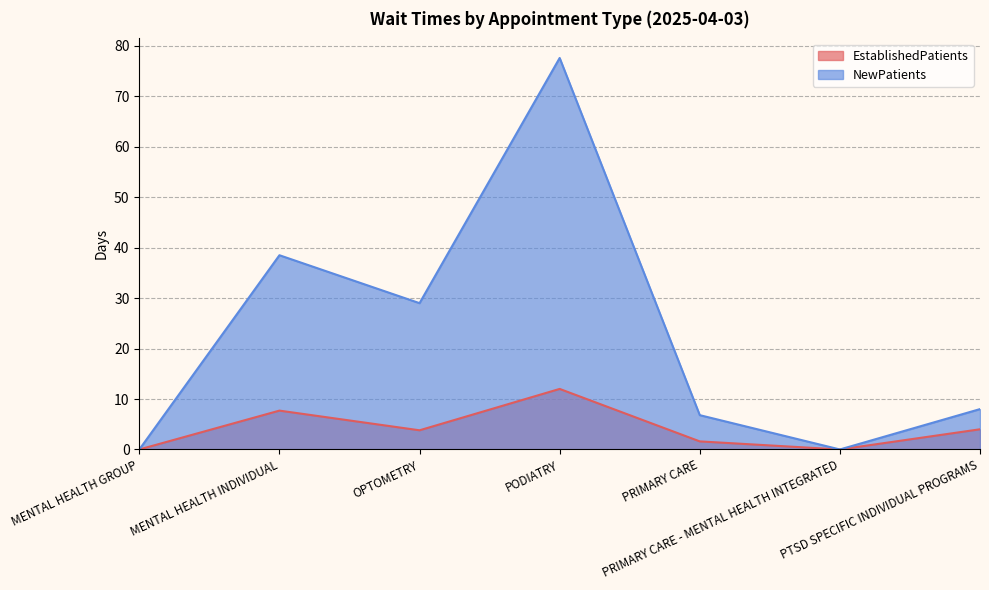

What is the difference between the second highest and minimum values in the NewPatients series?

38.5